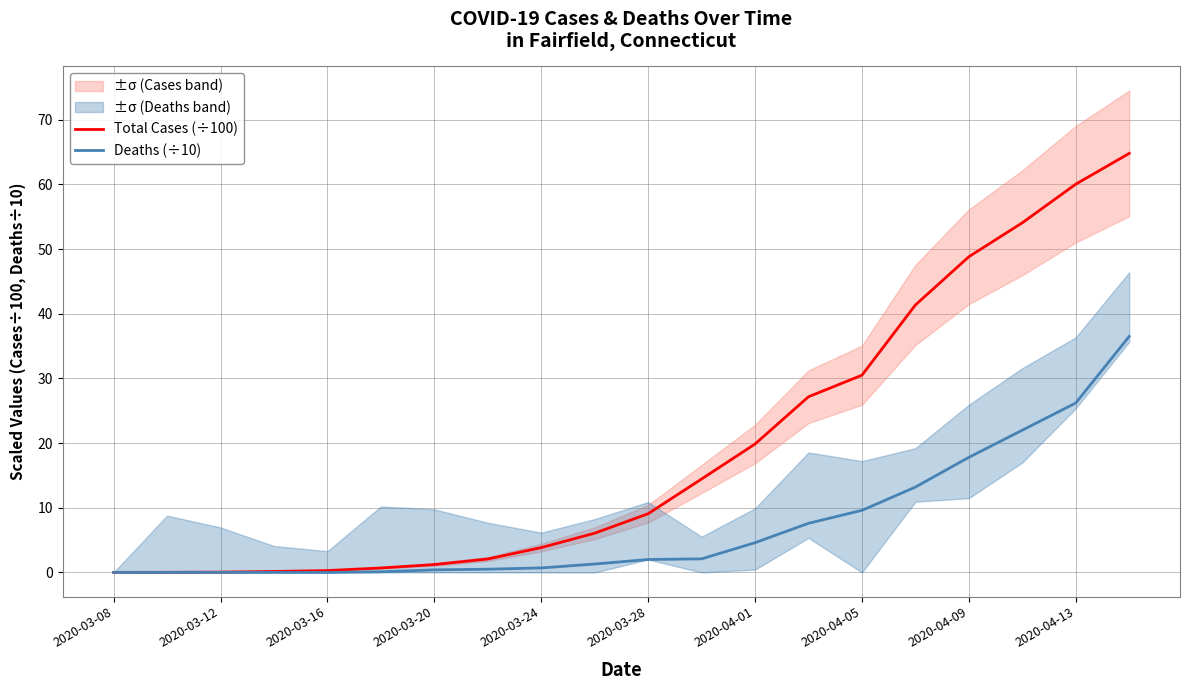

Rank the series by their average value, from lowest to highest.

Deaths (÷10), Total Cases (÷100)